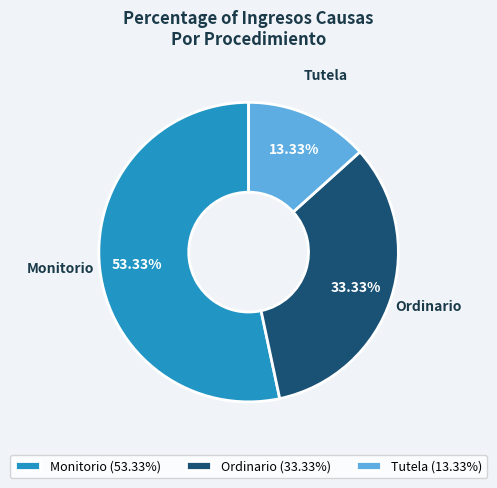

How many slices are in this pie chart?

3